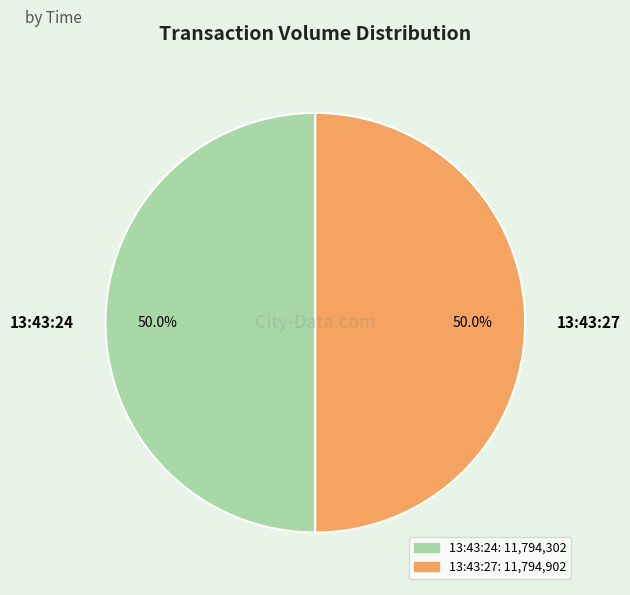

What is the ratio of the value at 13:43:27 to the value at 13:43:24?

1.0